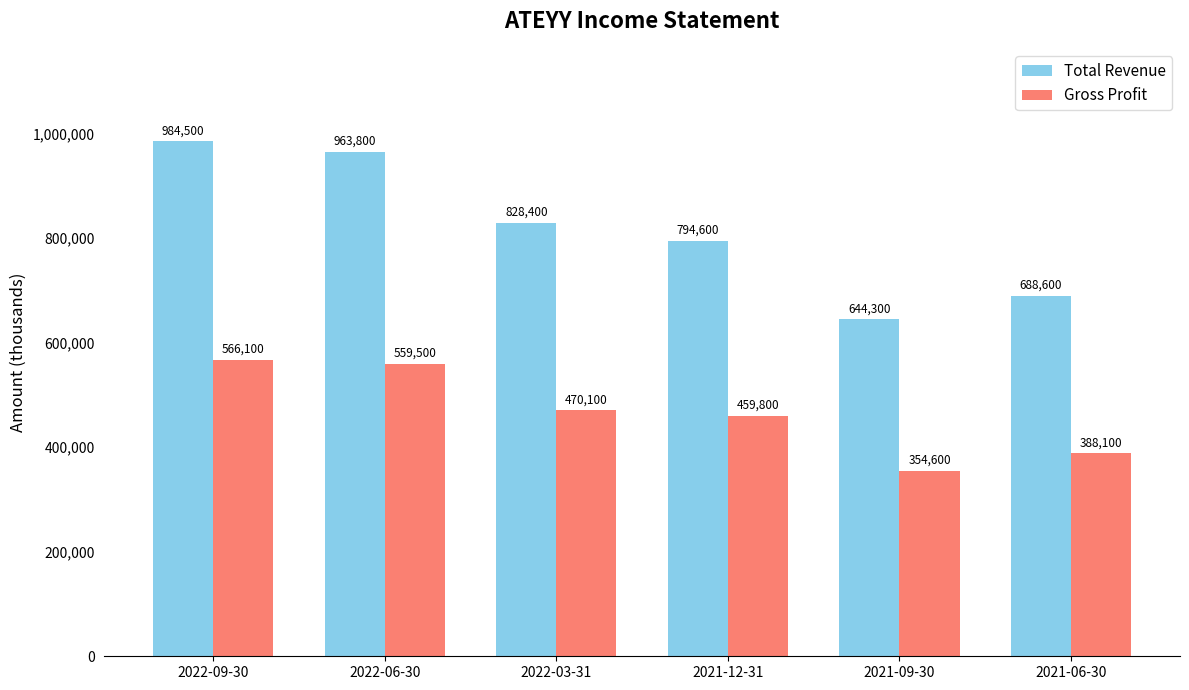

Where is Gross Profit nearest to the value 460350?

2021-12-31